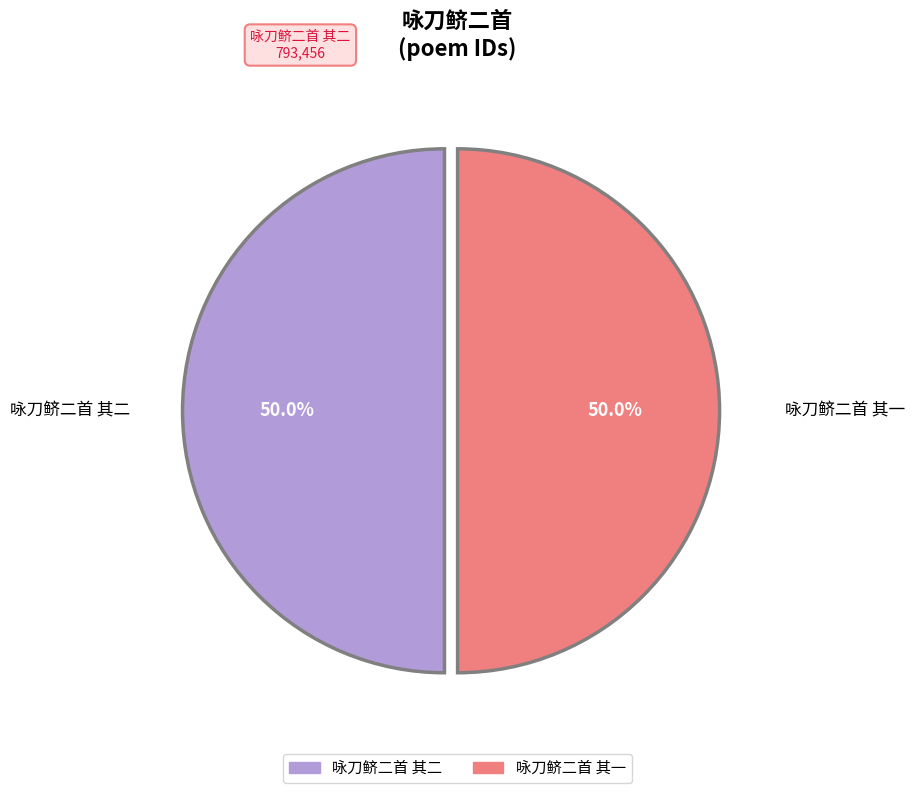

The 咏刀鲚二首 其一 slice represents 36% of the pie. True or false?

False